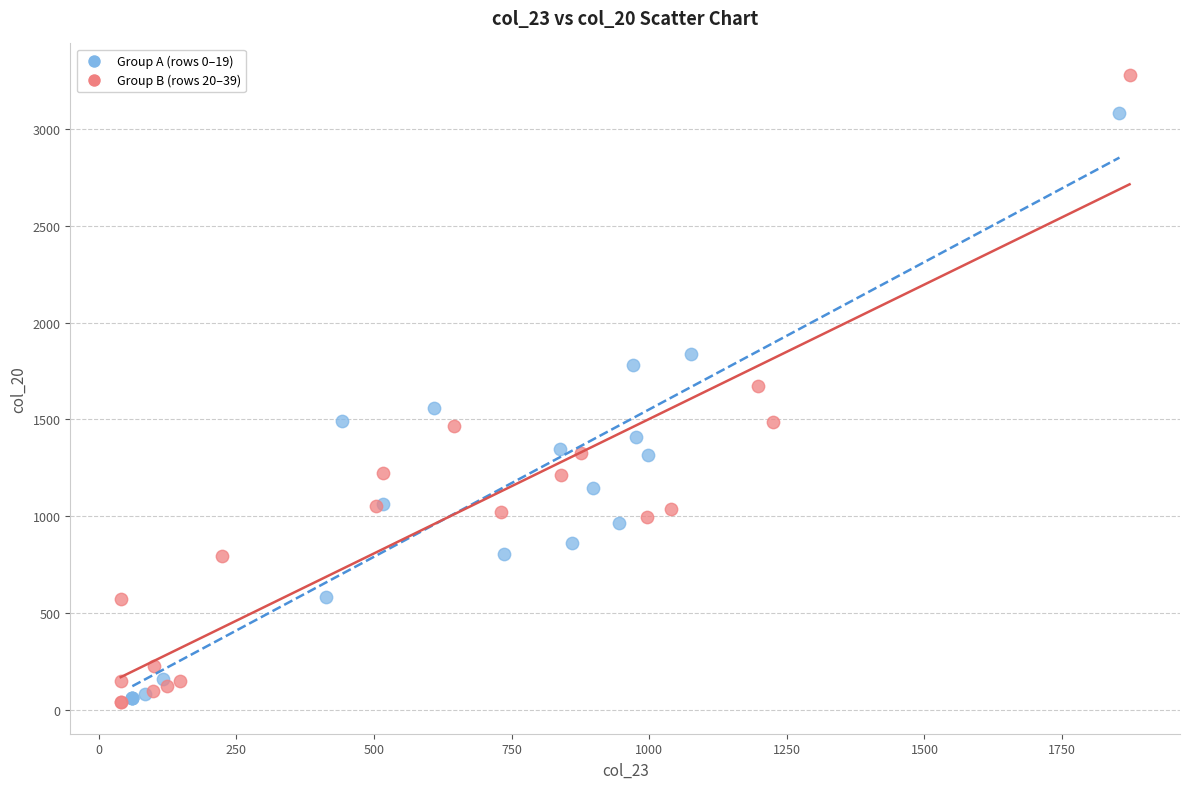

Which series has the widest spread of Y values?

Group B (rows 20–39)